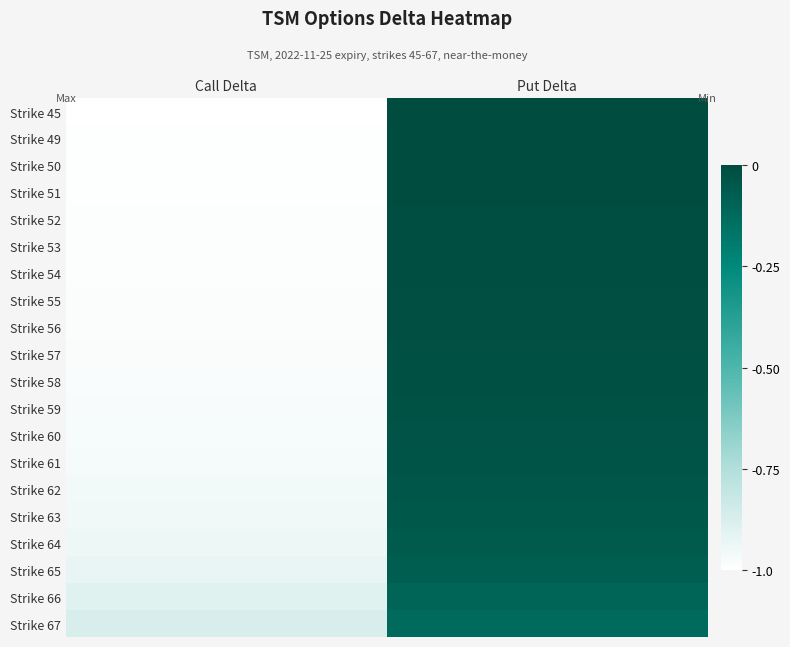

How many data points does each series have?

2